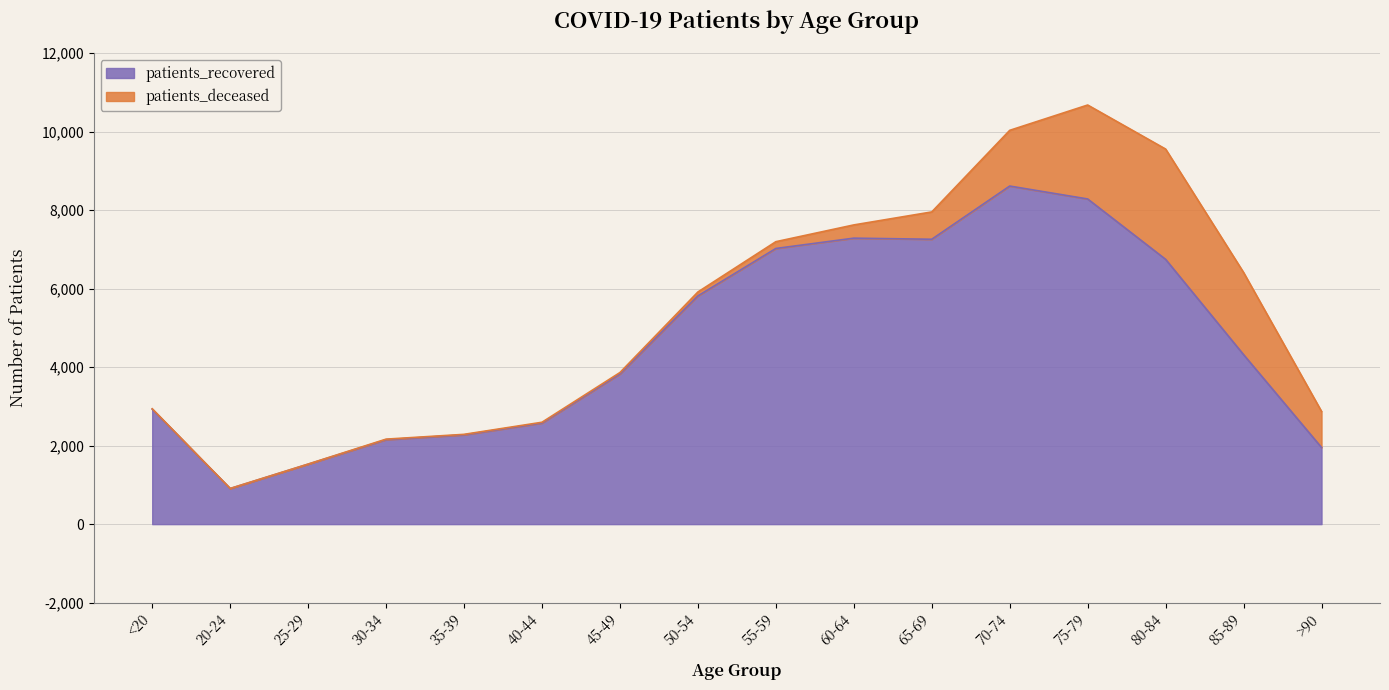

Reading left to right, what are all the values shown in this chart?

2928	906	1527	2152	2274	2575	3826	5813	7021	7284	7256	8611	8282	6744	4317	1952